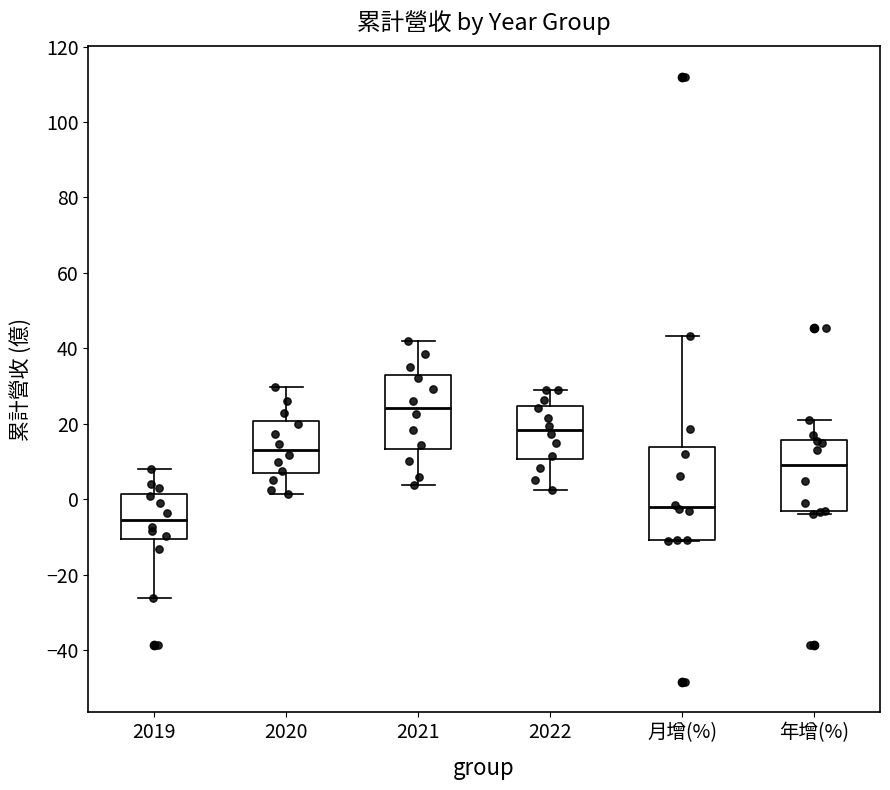

Where does the median line of the box for 2020 sit on the y-axis? The values are not printed on the chart, so give them approximately, as read against the axis.

14